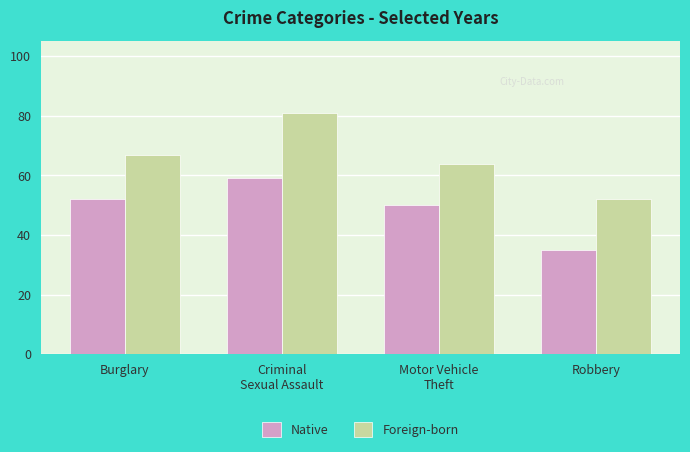

Read the Native value at Criminal
Sexual Assault, to the nearest 5.

60